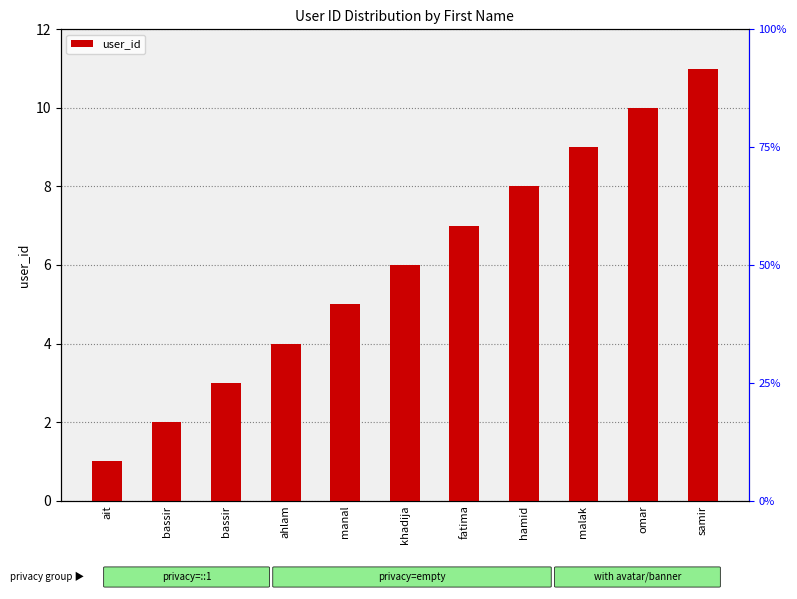

How many distinct data groups are displayed?

1